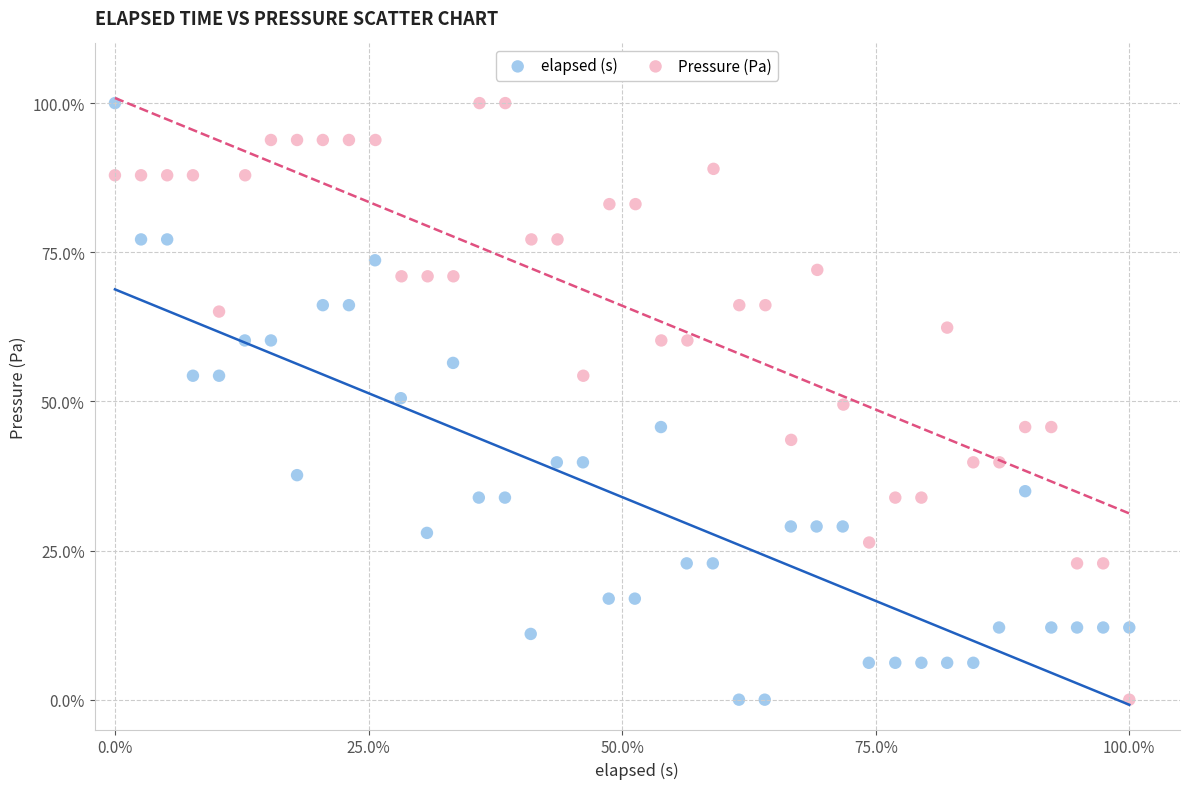

What are all the series names shown in the legend?

elapsed (s), Pressure (Pa)